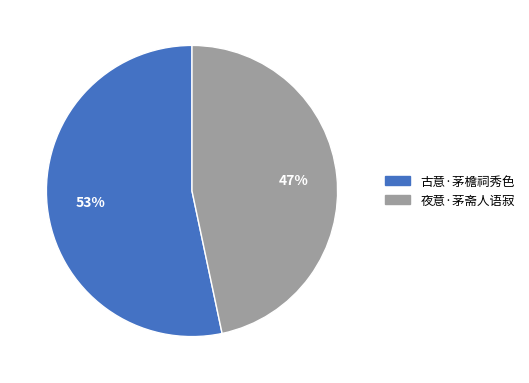

Which slice is the largest?

古意·茅檐祠秀色